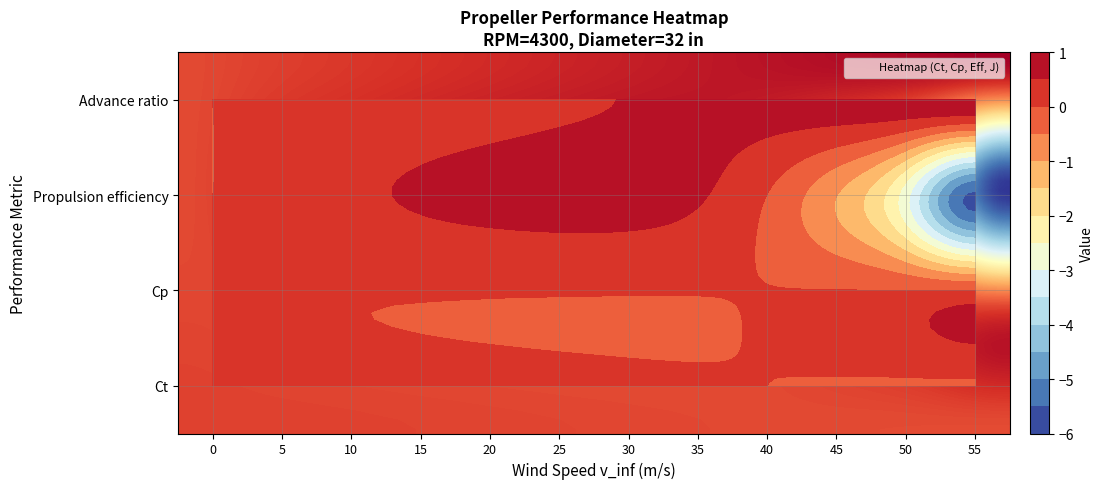

Between 3 and 6, which is larger?

3